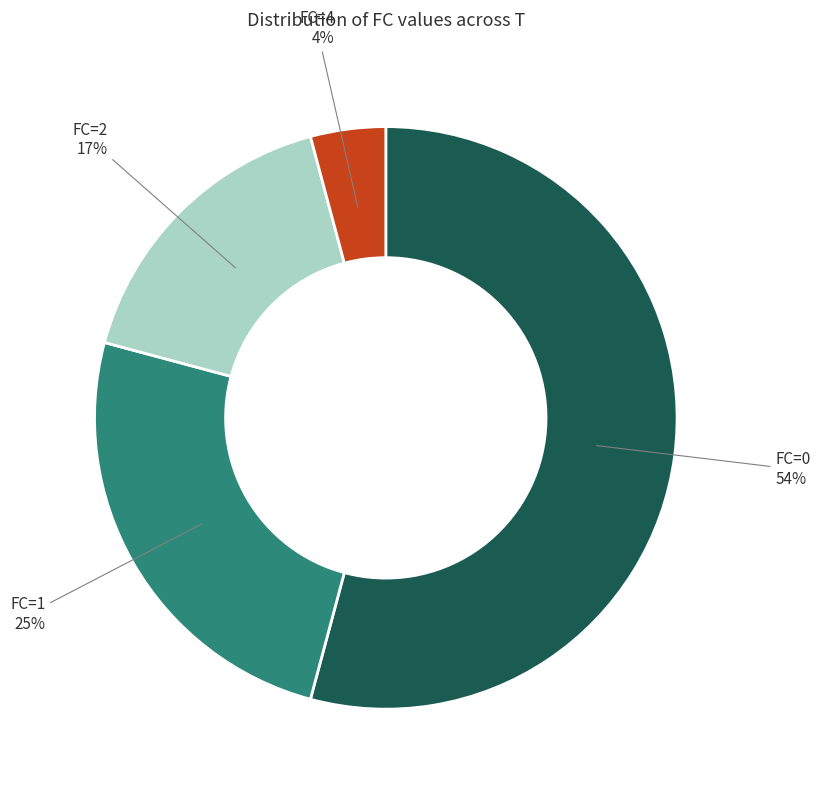

To the nearest percent, what is the average slice percentage?

25%